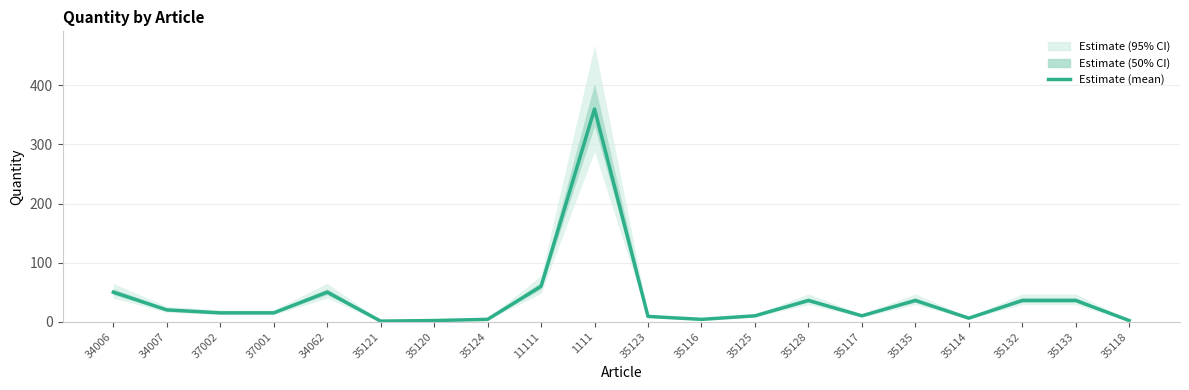

Reading left to right, what are all the values shown in this chart?

50	20	15	15	50	1	2	4	60	360	9	4	10	36	10	36	6	36	36	2